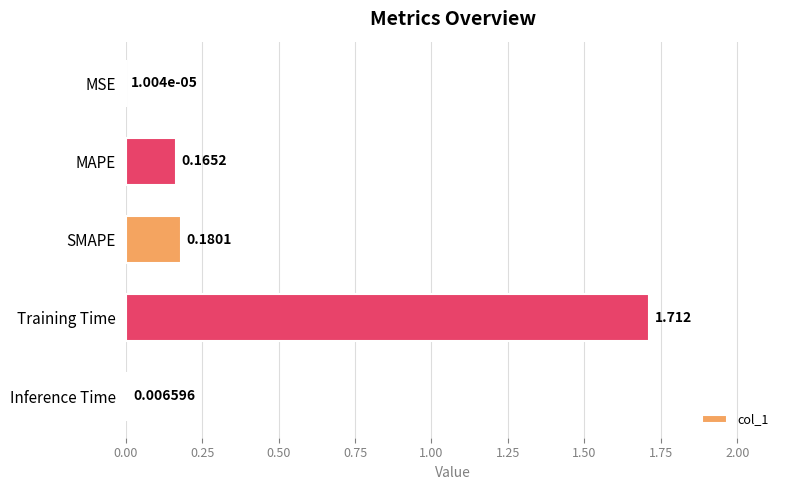

Which has a higher value, MSE or MAPE?

MAPE